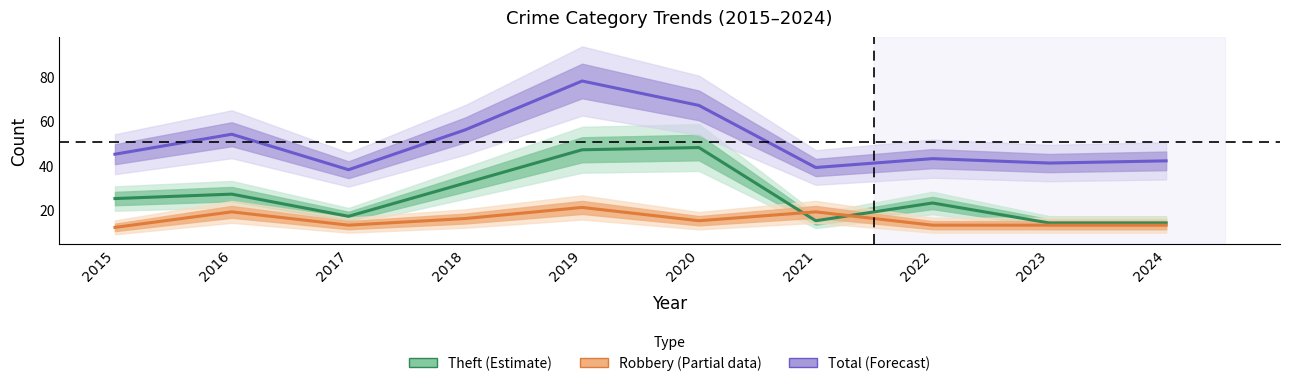

What is the sum of all Theft (Estimate) values?

262